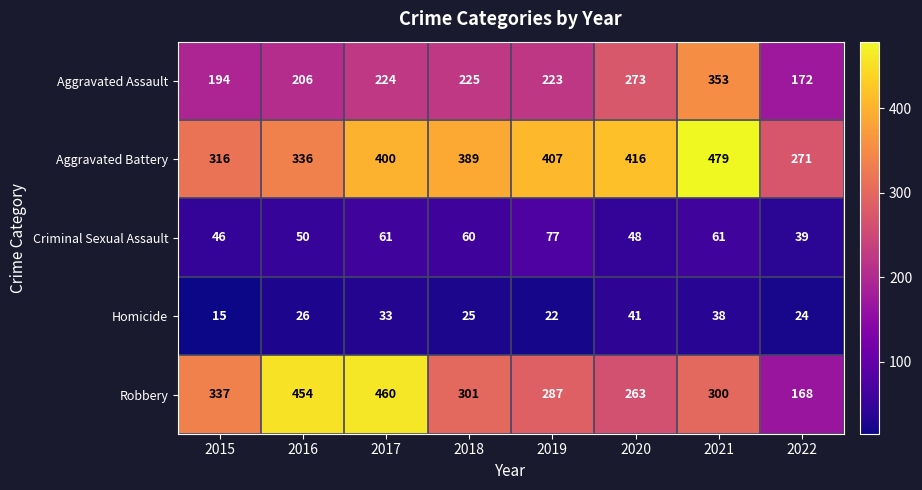

True or false: Robbery has a value of 337 at 2015.

True